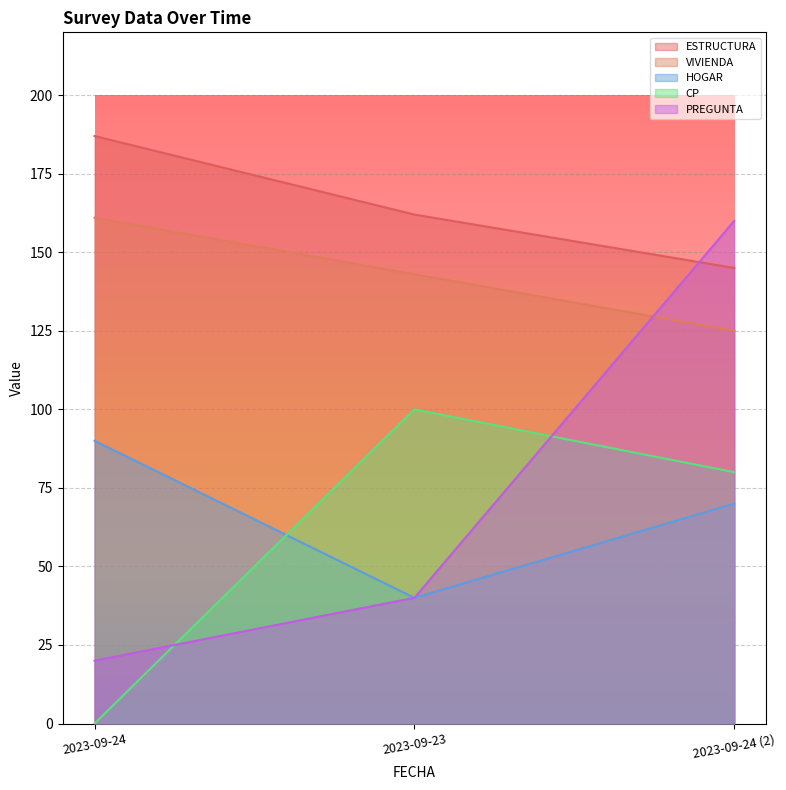

Which series has the largest total across all categories?

ESTRUCTURA